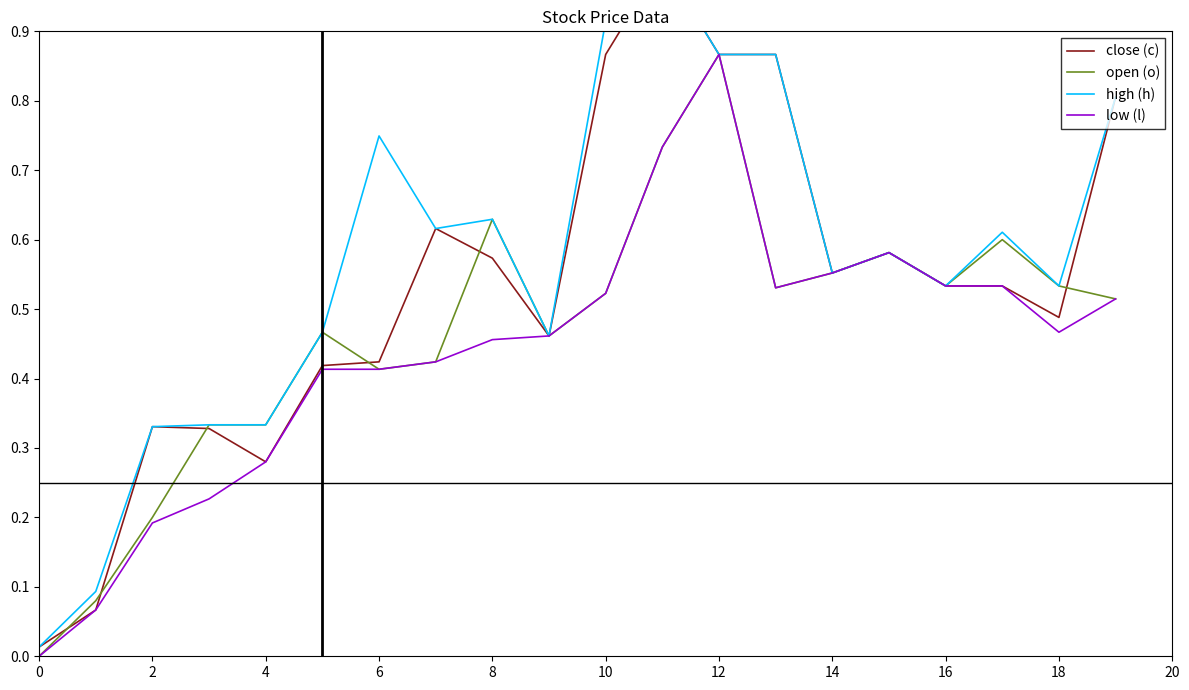

What is the total value across all series at 19?

2.6